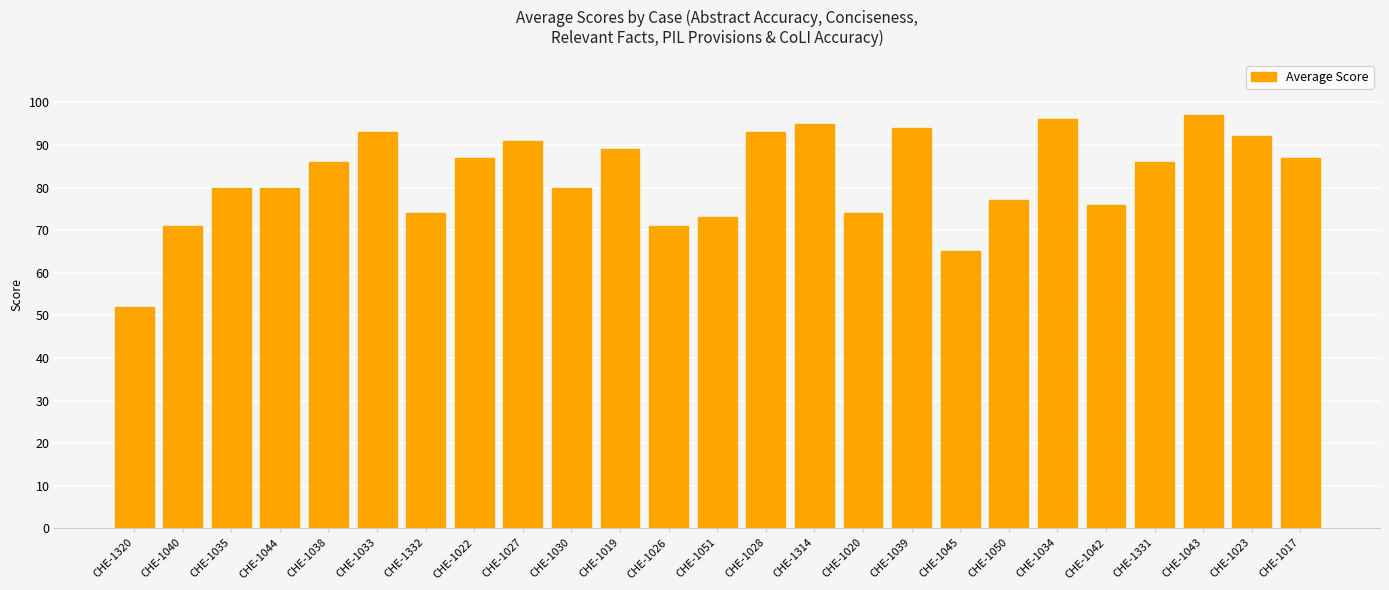

How many distinct data groups are displayed?

1